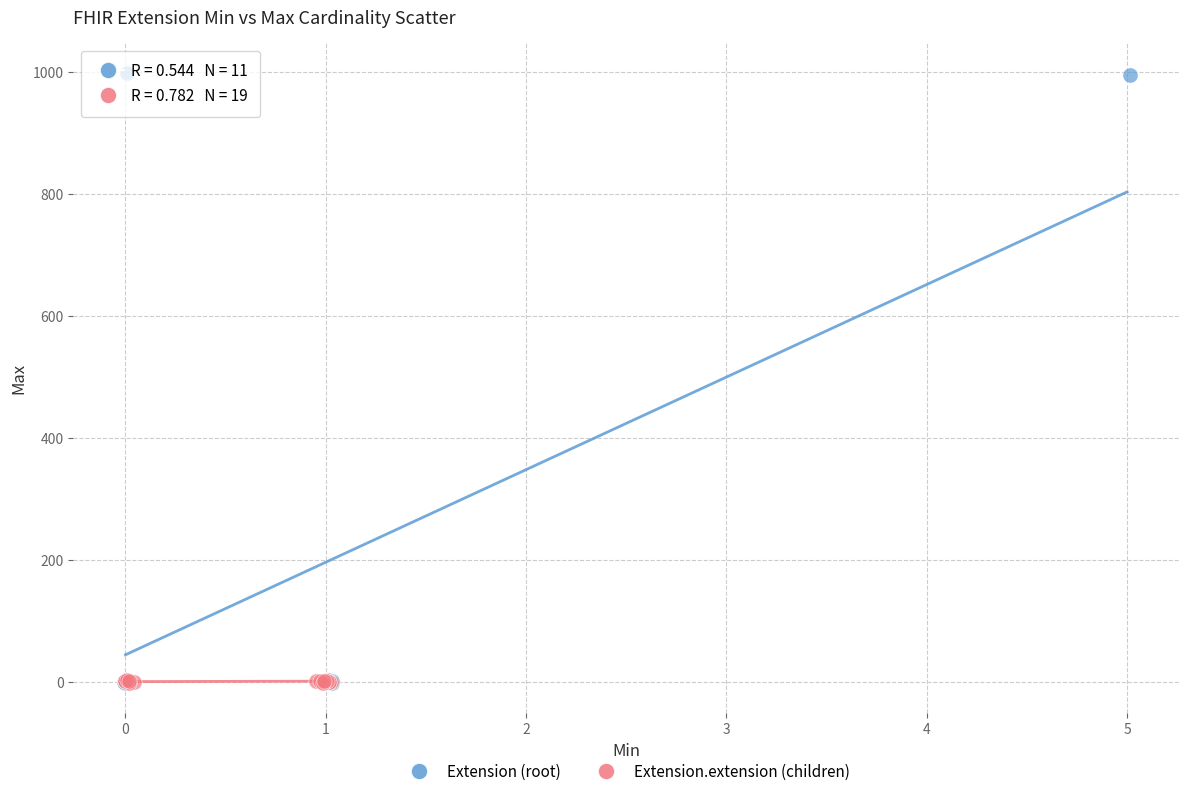

Which series contains the highest Y value?

Extension (root)